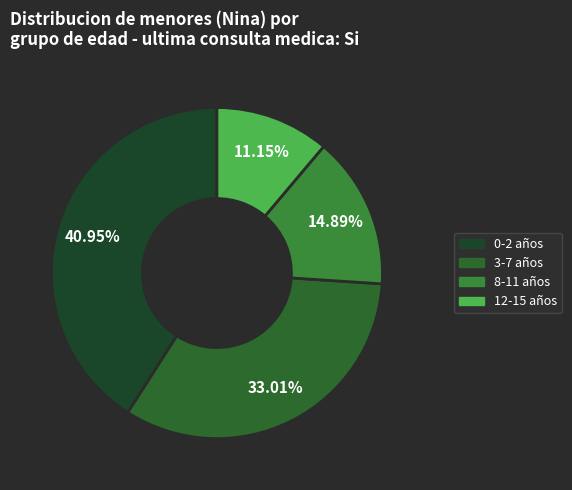

To the nearest percent, what percentage of the pie is 3-7?

33%